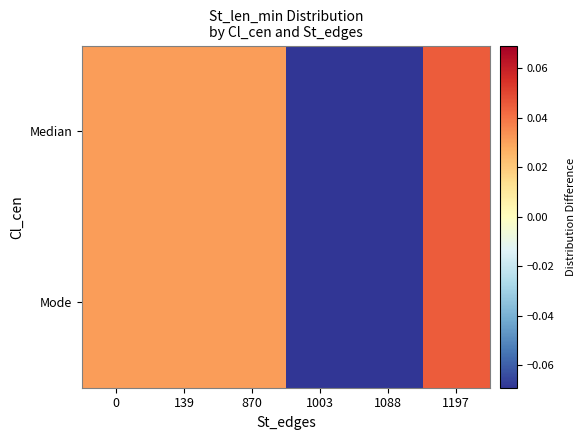

At 139, list the series in order from largest to smallest.

Median, Mode